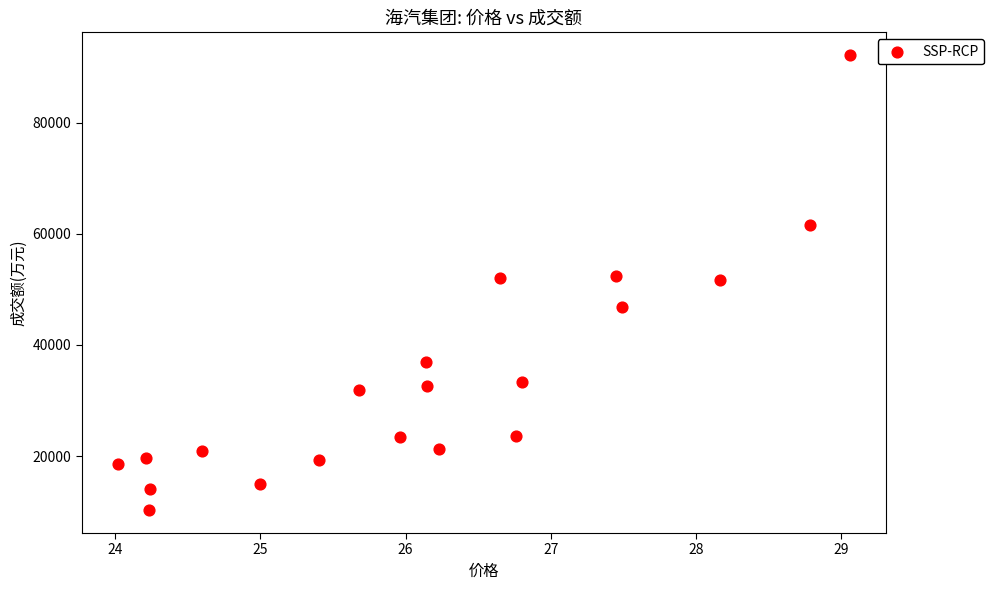

What is the range of Y values (max minus min)?

81988